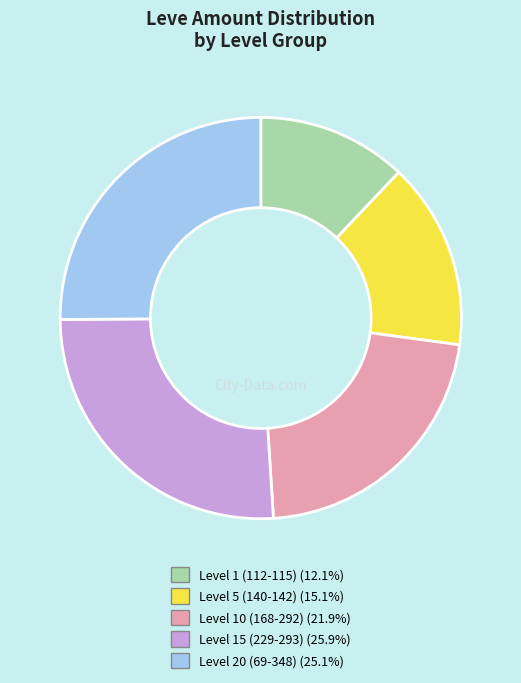

Approximately how many times larger is the value at Level 5 (140-142) (15.1%) compared to Level 1 (112-115) (12.1%)?

1.2